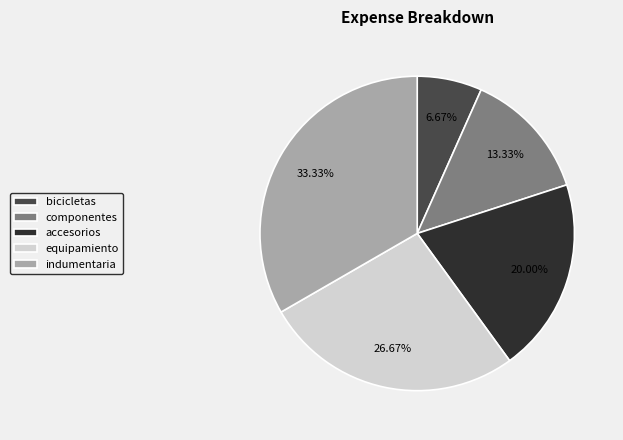

To the nearest percent, what is the combined percentage of indumentaria and componentes?

47%